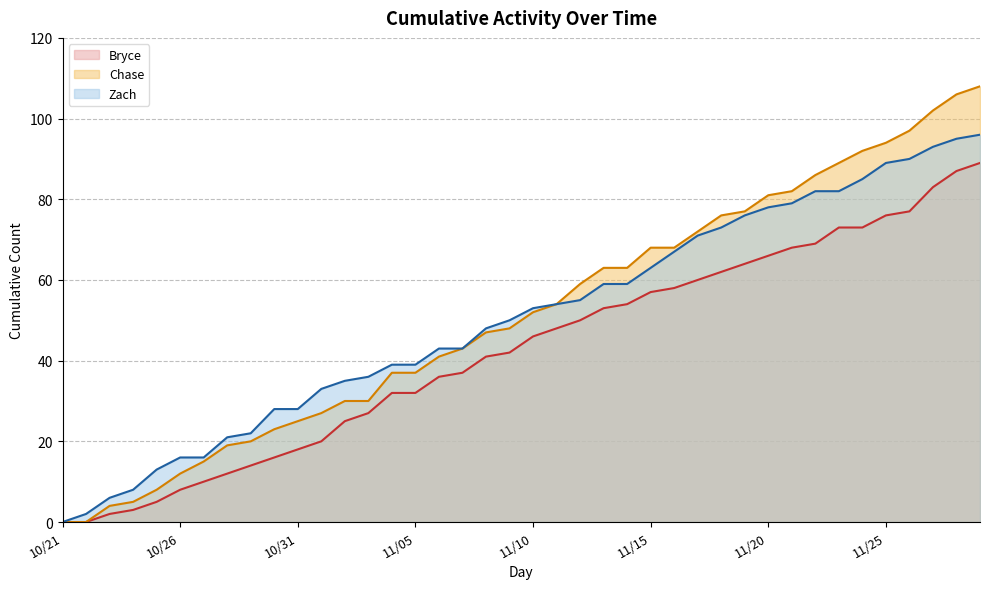

Reading right to left, list all the values displayed in this chart.

Bryce: 89	87	83	77	76	73	73	69	68	66	64	62	60	58	57	54	53	50	48	46	42	41	37	36	32	32	27	25	20	18	16	14	12	10	8	5	3	2	0	0
Chase: 108	106	102	97	94	92	89	86	82	81	77	76	72	68	68	63	63	59	54	52	48	47	43	41	37	37	30	30	27	25	23	20	19	15	12	8	5	4	0	0
Zach: 96	95	93	90	89	85	82	82	79	78	76	73	71	67	63	59	59	55	54	53	50	48	43	43	39	39	36	35	33	28	28	22	21	16	16	13	8	6	2	0